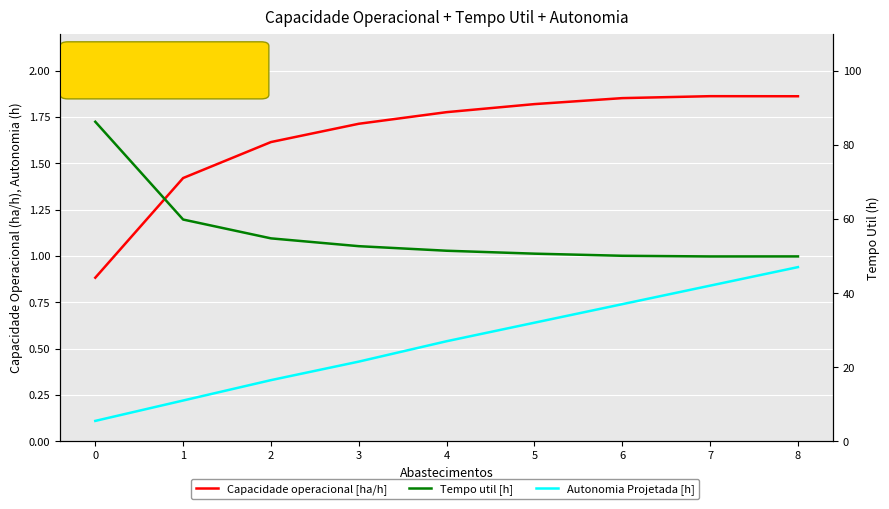

True or false: Tempo util [h] and Autonomia Projetada [h] intersect in this chart.

False